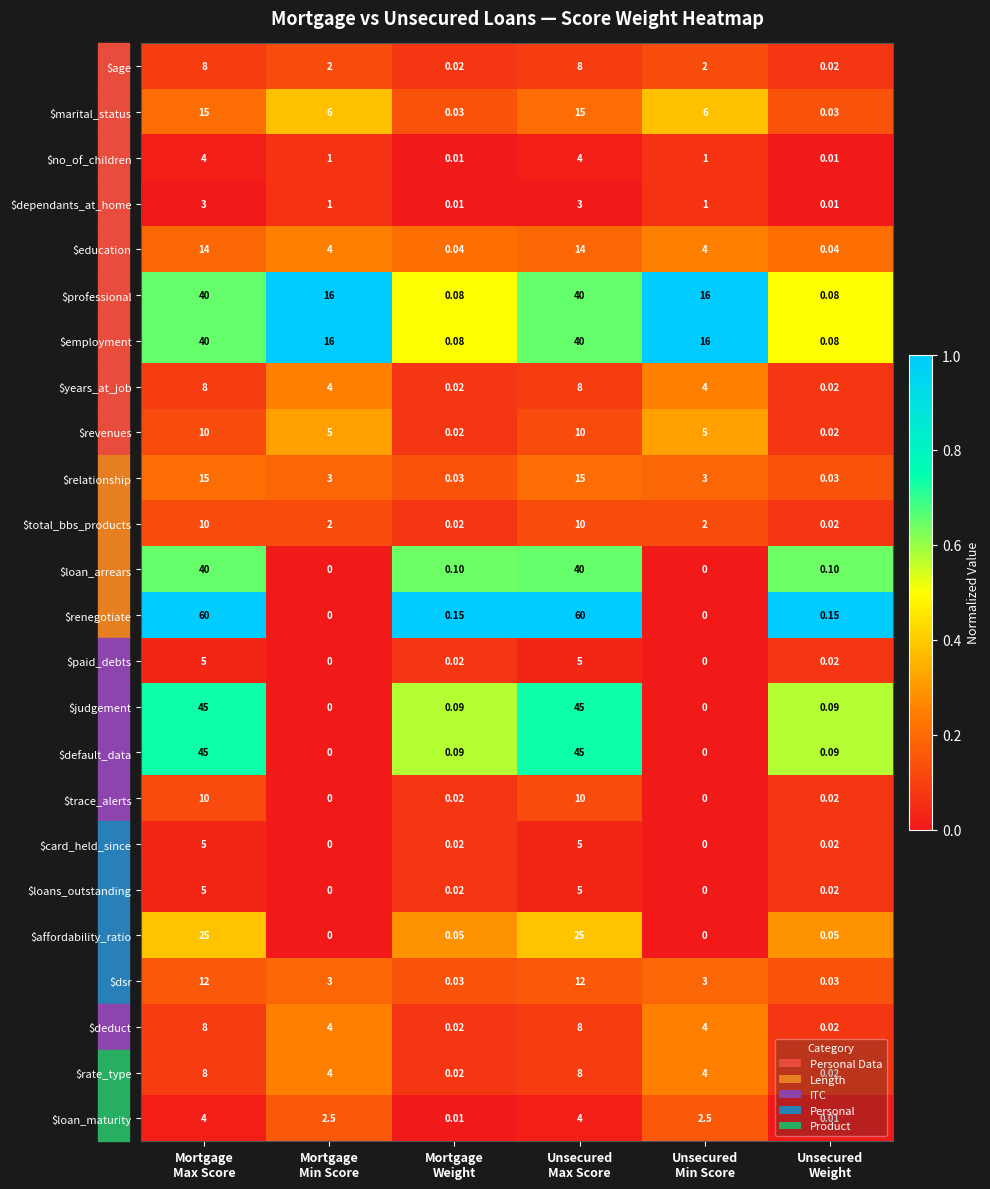

At how many categories does at least one series exceed 0?

6